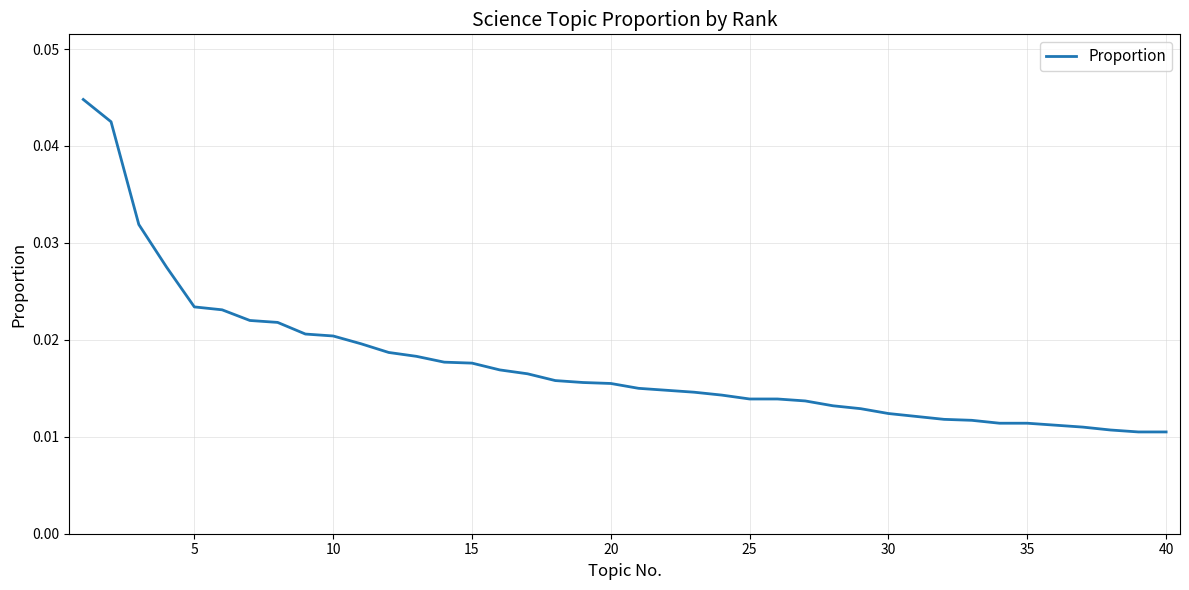

How many categories are shown in the chart?

40